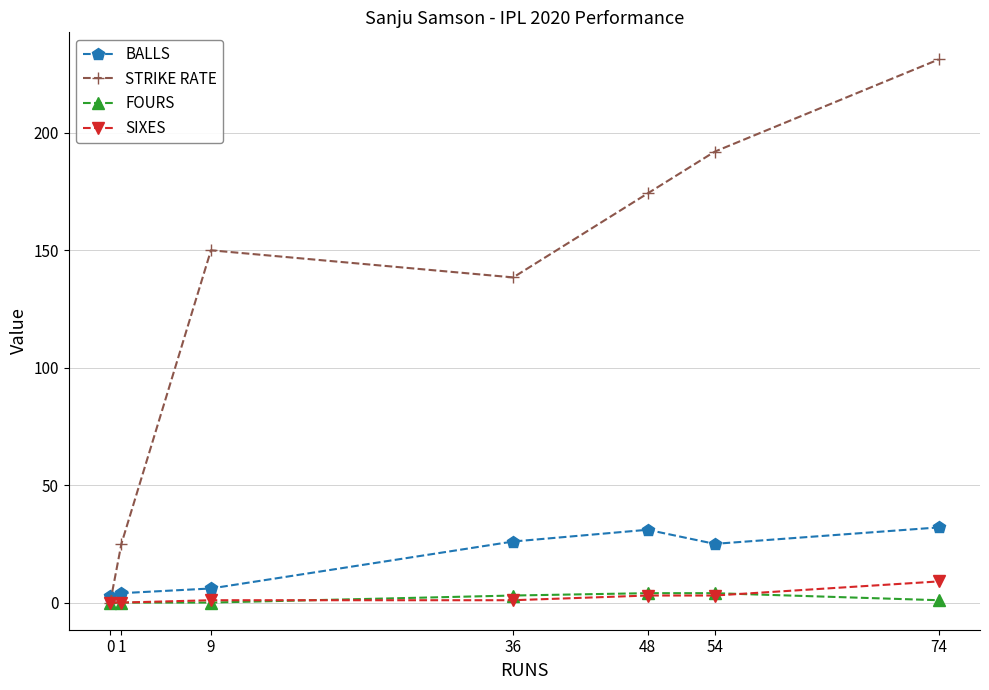

What is the difference between the FOURS values at 9 and 36?

3.0